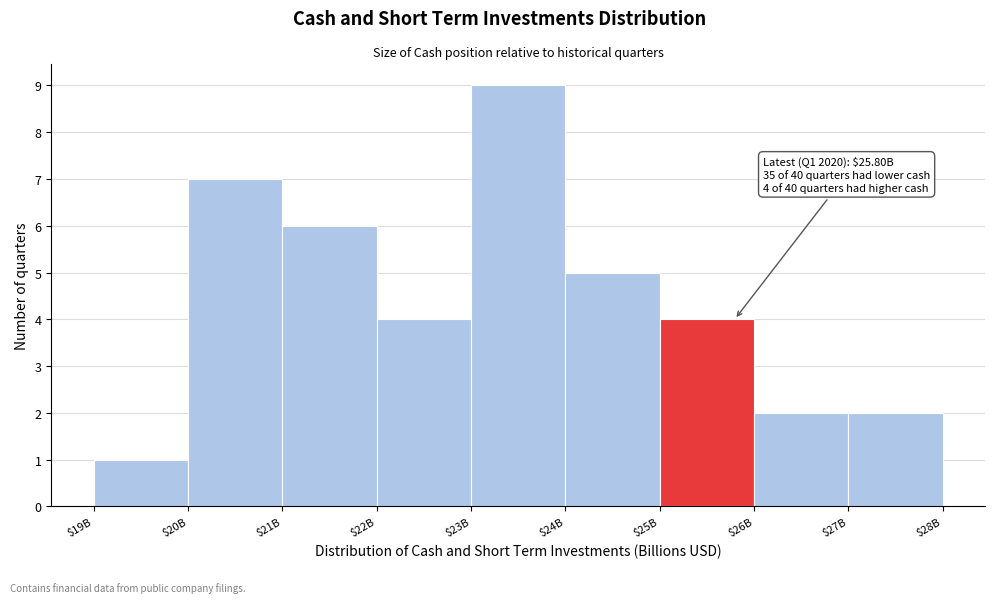

Reading left to right, transcribe all the data shown in this chart.

1	7	6	4	9	5	4	2	2